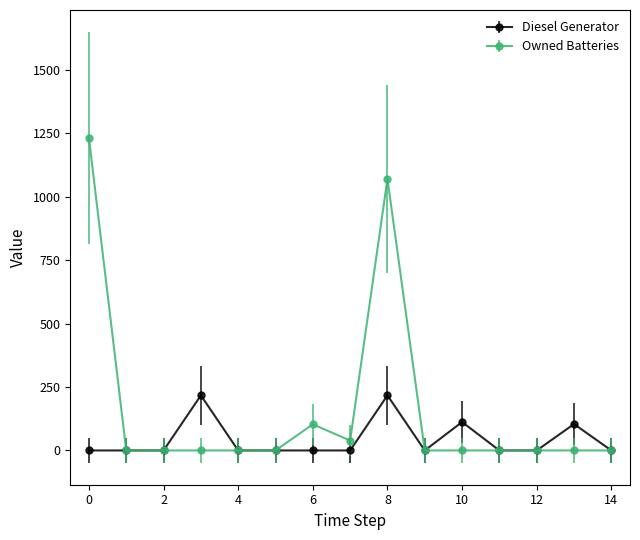

True or false: Diesel Generator has more than 0 points higher than both neighbors.

True